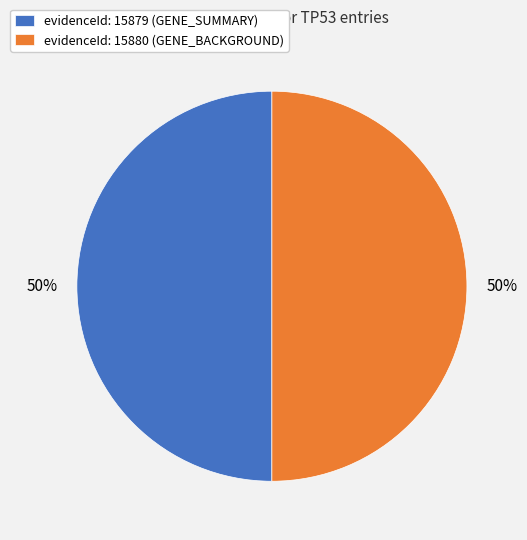

Is it true that evidenceId: 15879 (GENE_SUMMARY) is 41% of the pie?

False